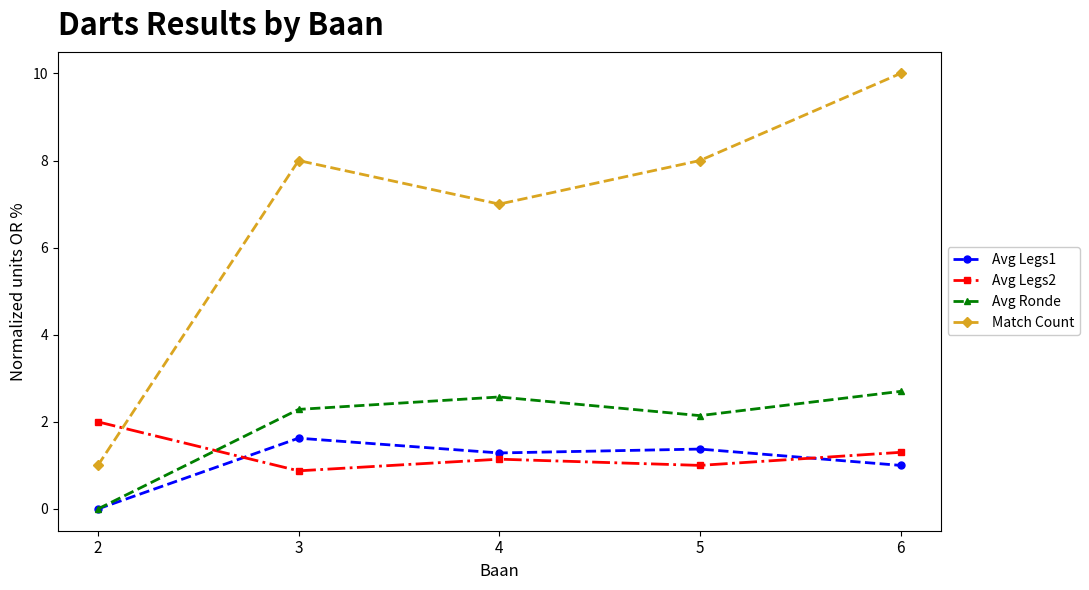

At which label is Avg Ronde closest to 1?

2